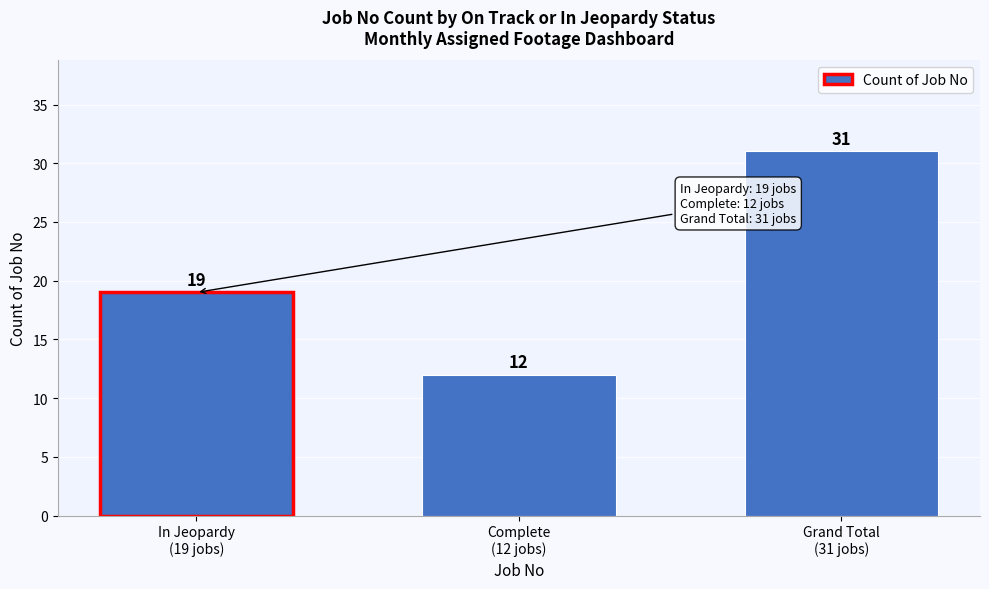

Reading right to left, transcribe all the data shown in this chart.

31	12	19